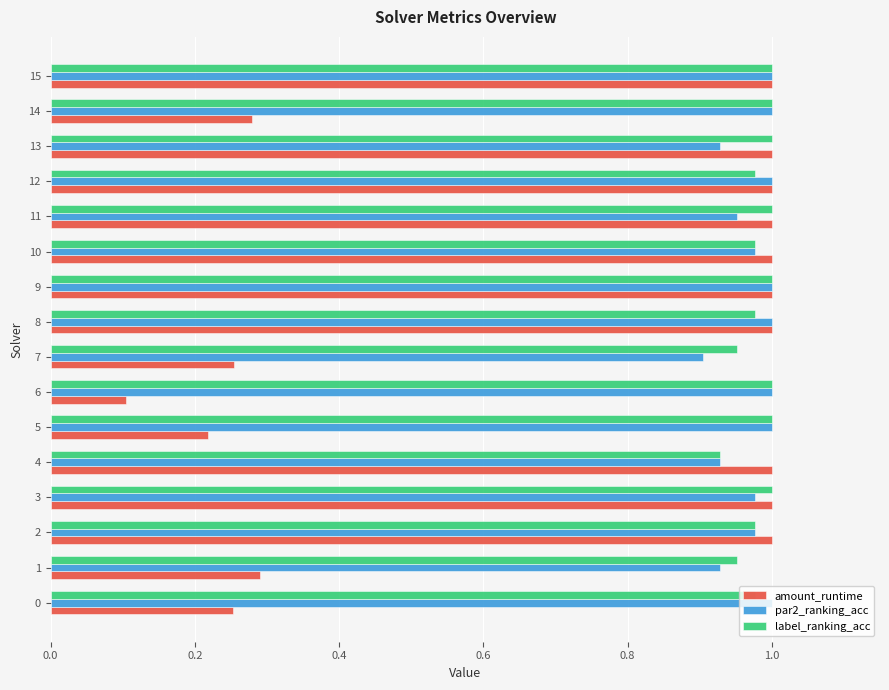

At which label does amount_runtime reach its minimum?

6